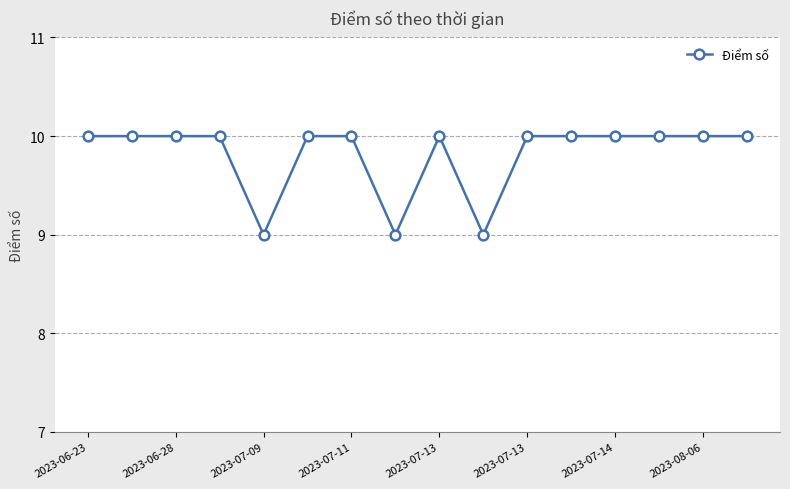

What is the value of the 7th point from the left?

10